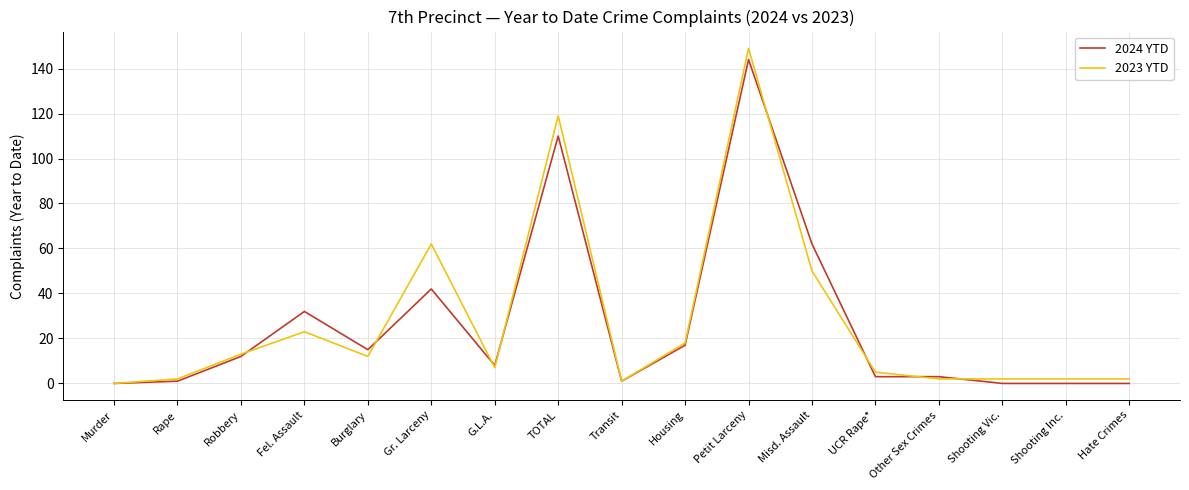

What is the total value across all series at Petit Larceny?

293